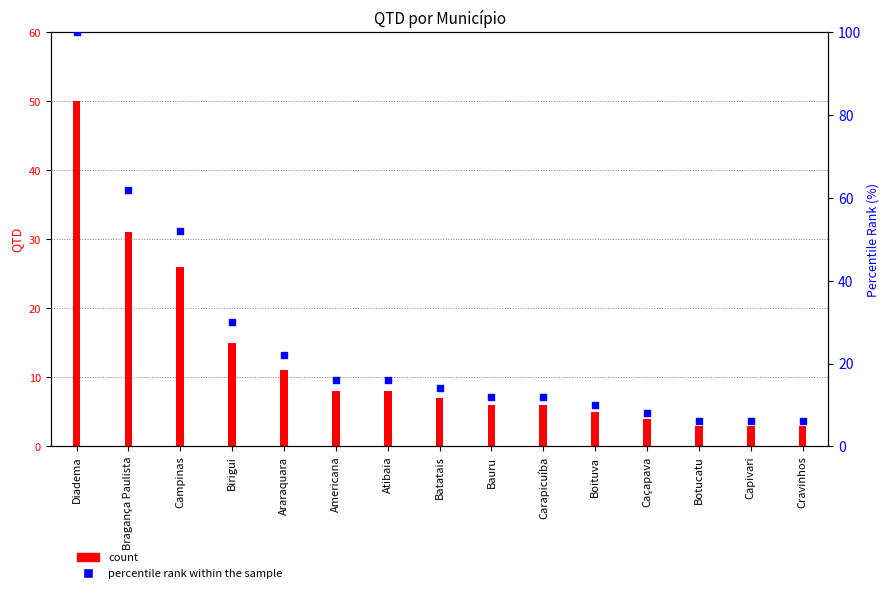

What is the ratio of the value at Batatais to the value at Botucatu?

2.3